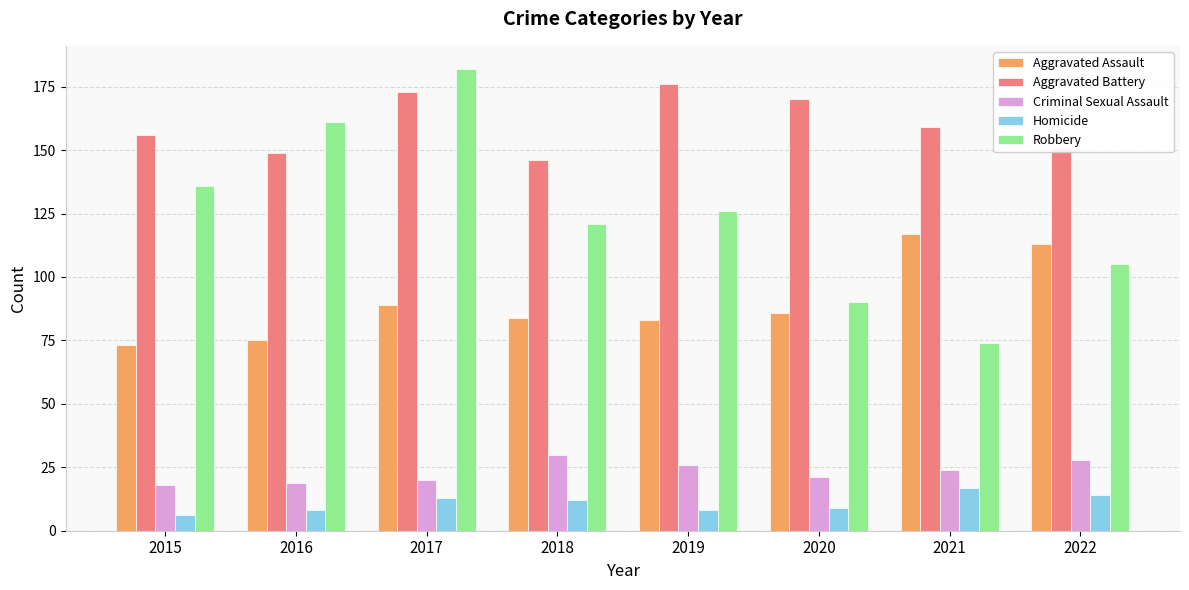

Which category has the highest value in the Aggravated Battery series?

2019